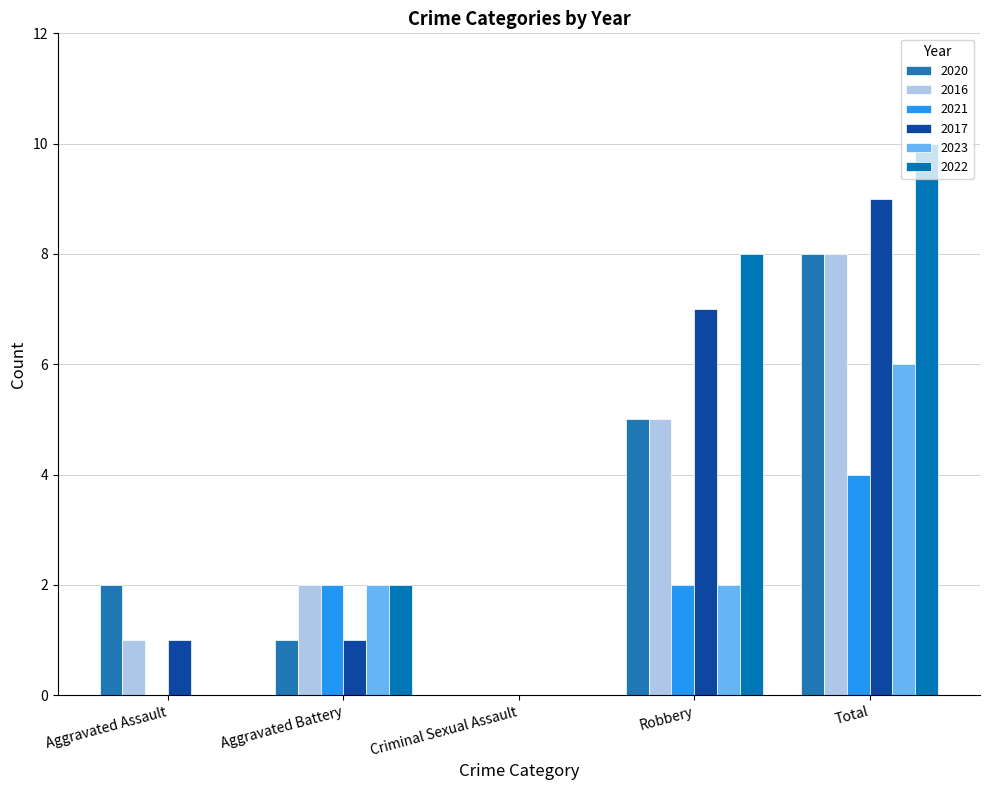

What is the total value across all series at Aggravated Assault?

4